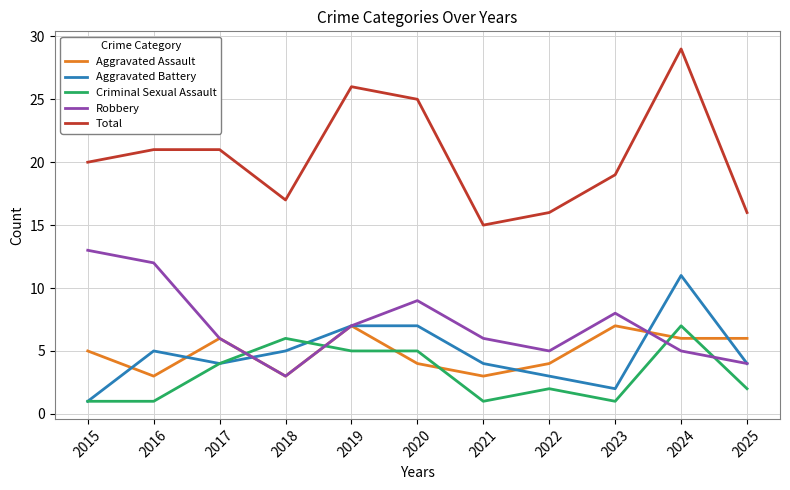

True or false: Aggravated Battery has a value of 4 at 2021.

True